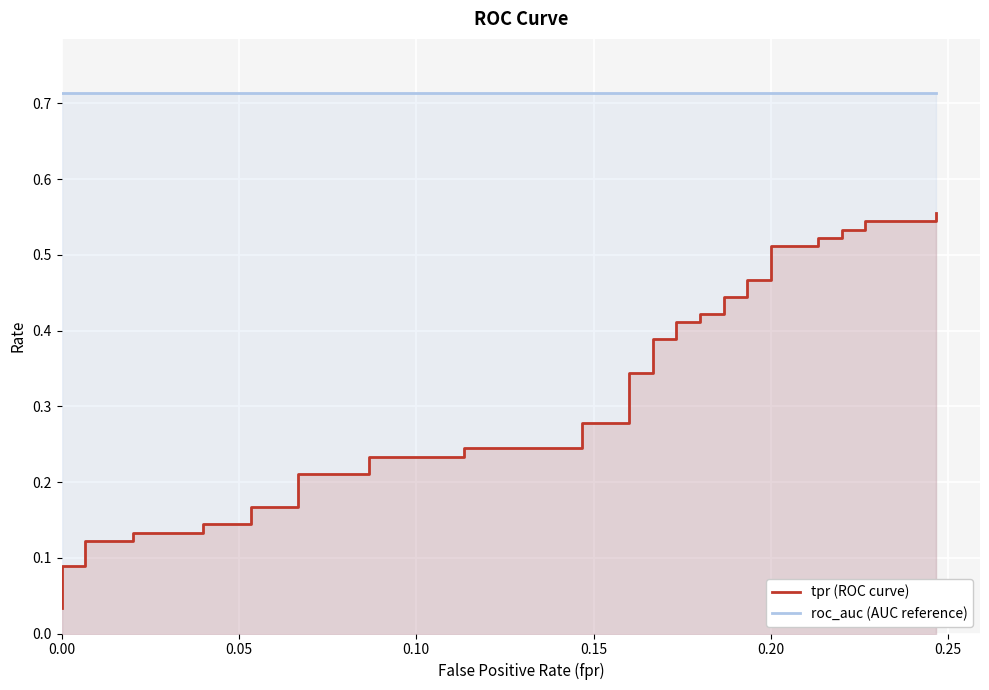

What is the average value of the roc_auc (AUC reference) series?

0.7